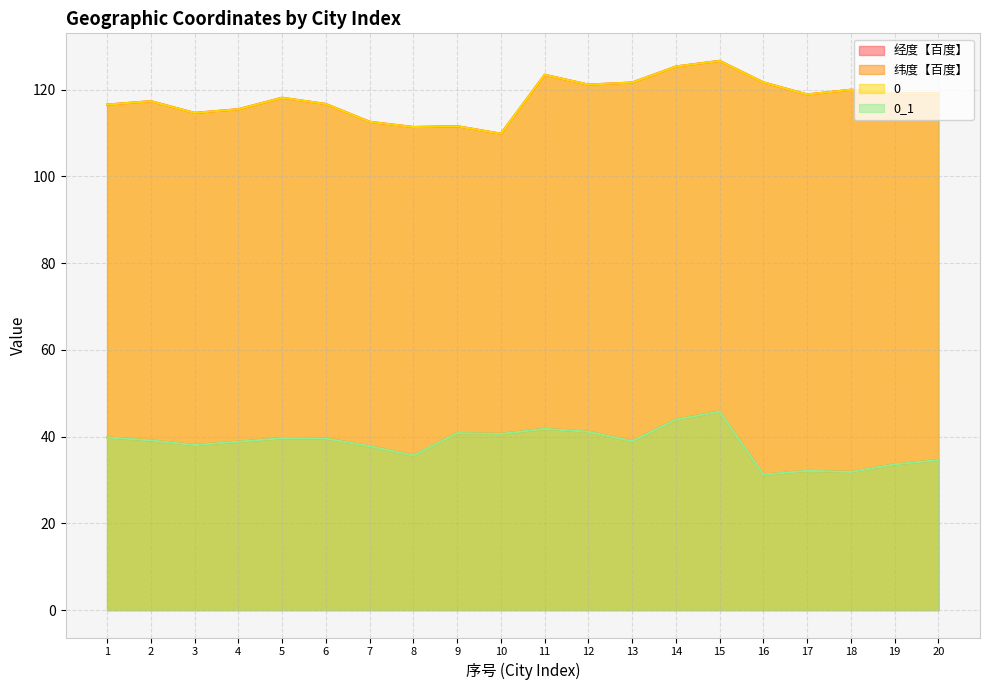

What is the difference between the maximum and second lowest values in the 0 series?

15.3